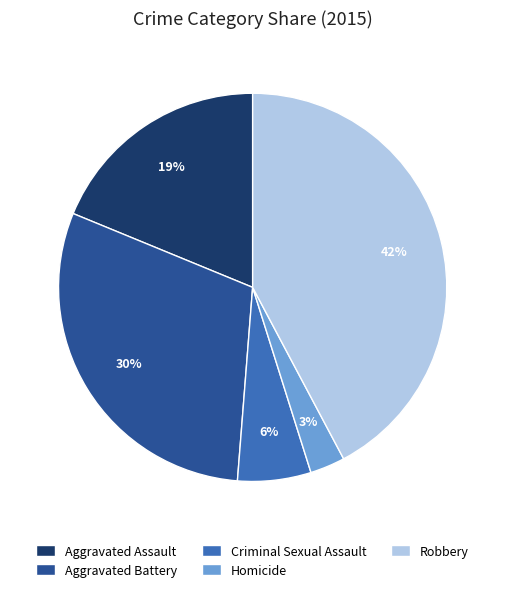

How many segments does this pie chart have?

5